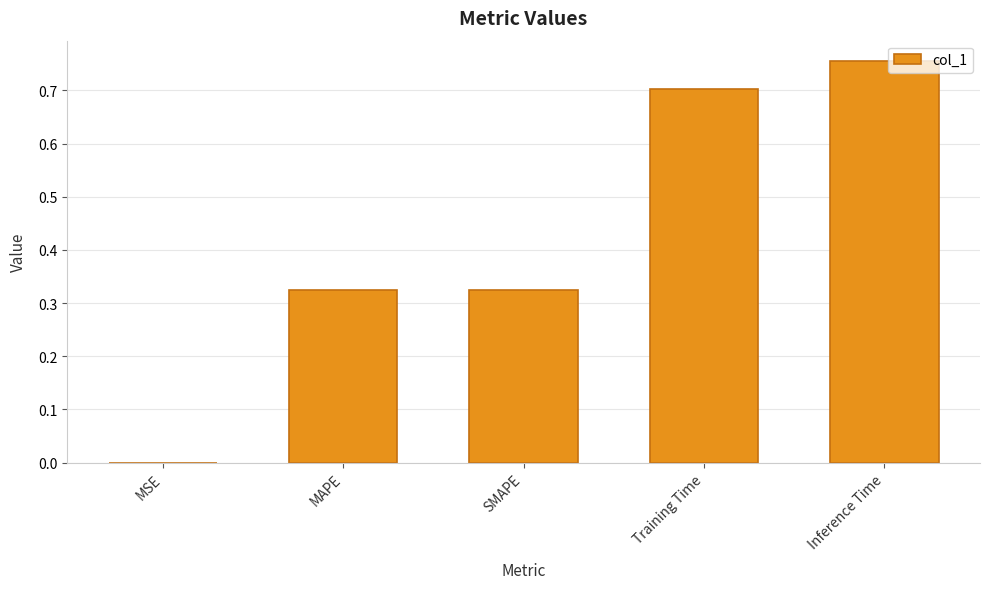

Which has a higher value, Training Time or SMAPE?

Training Time